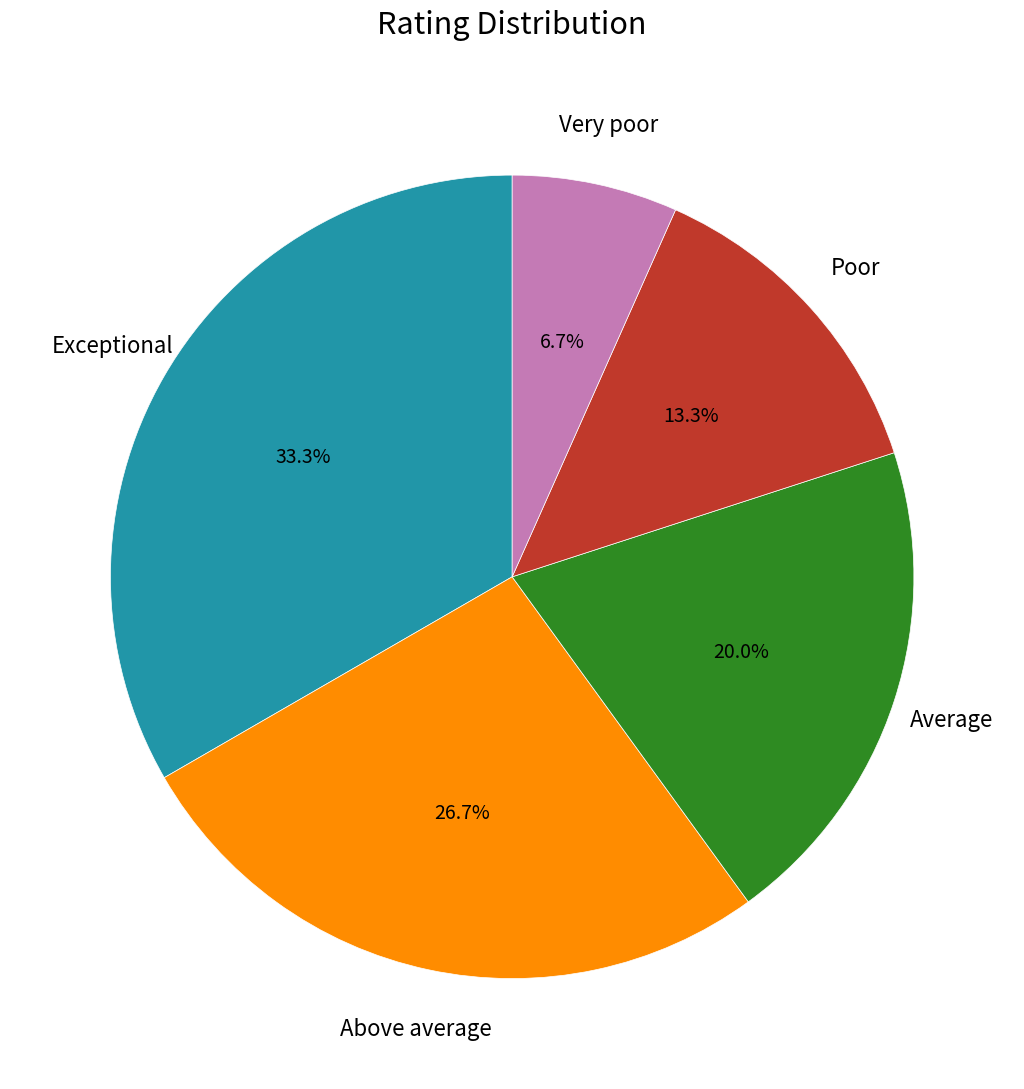

Is there any slice that represents more than half of the pie?

No